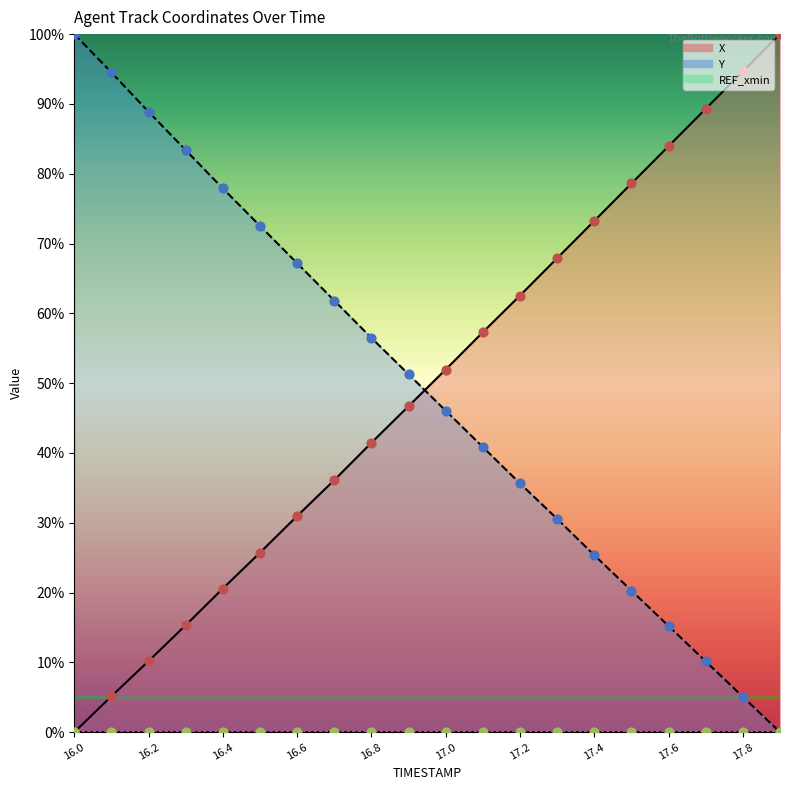

At how many categories does at least one series exceed 4?

20